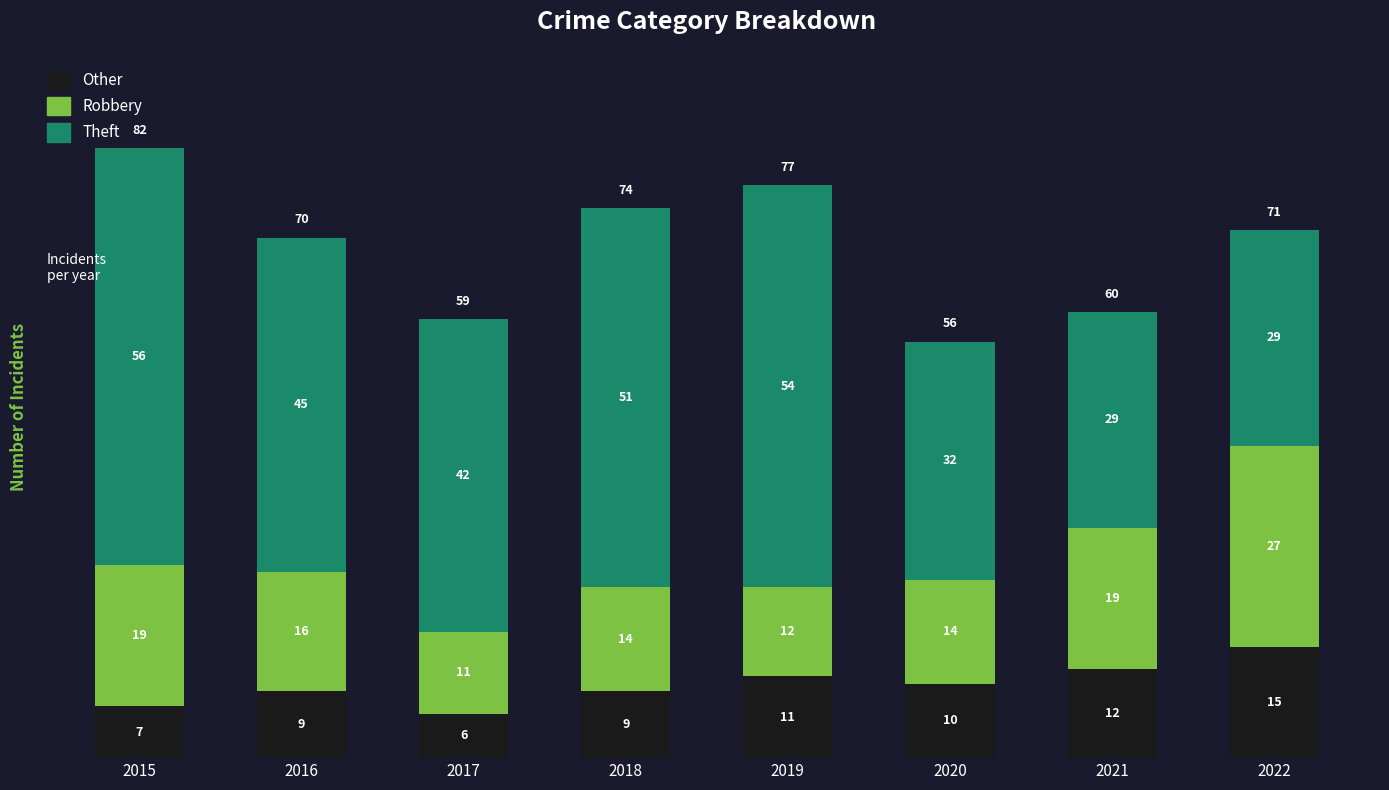

Is it true that Other equals 15 at 2022?

True